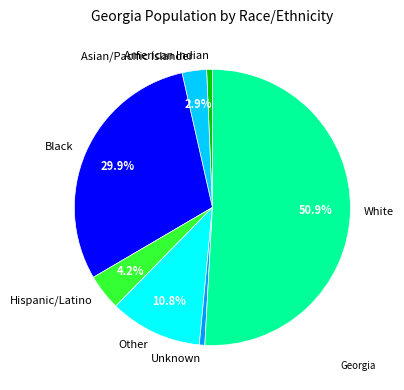

Which category has the biggest portion of the pie?

White